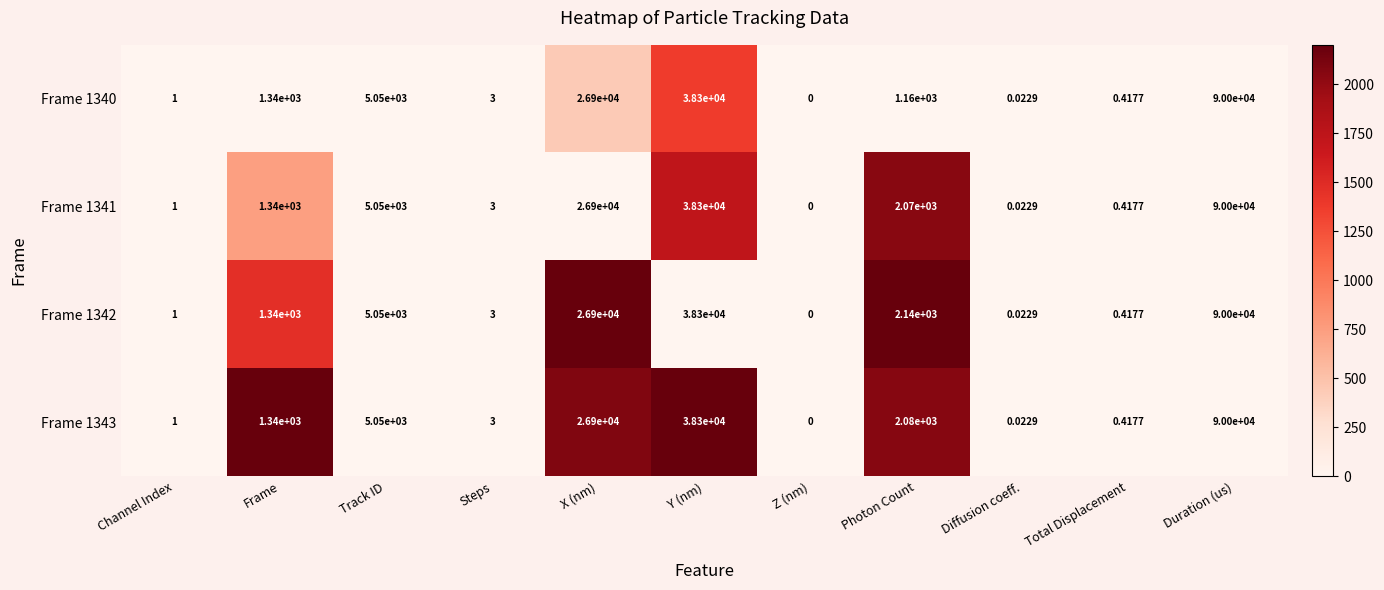

At which label does Frame 1341 reach its minimum?

Z (nm)